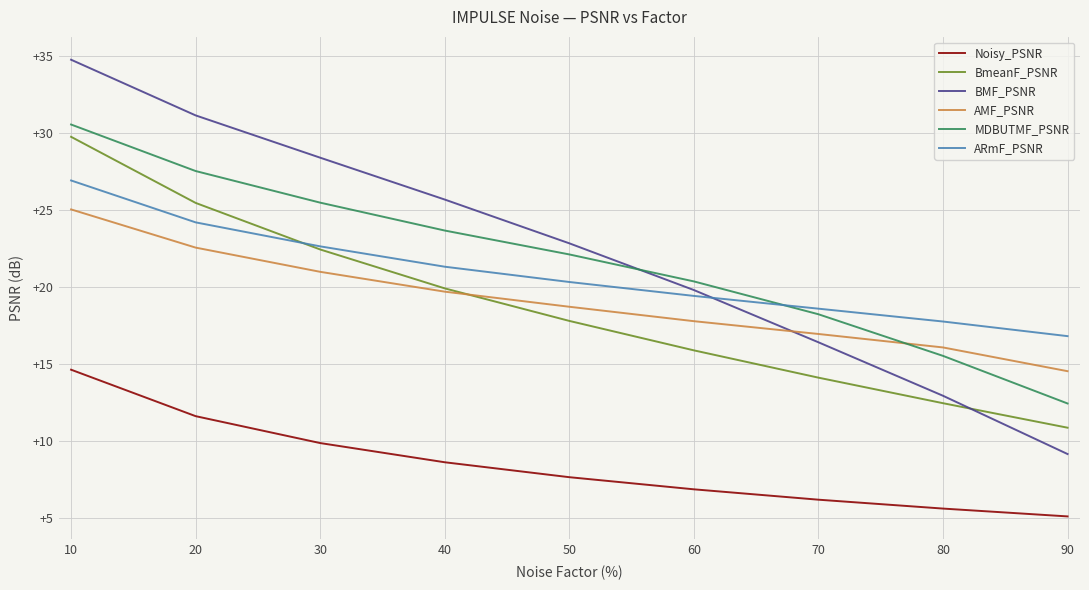

What is the sum of all BMF_PSNR values?

201.2